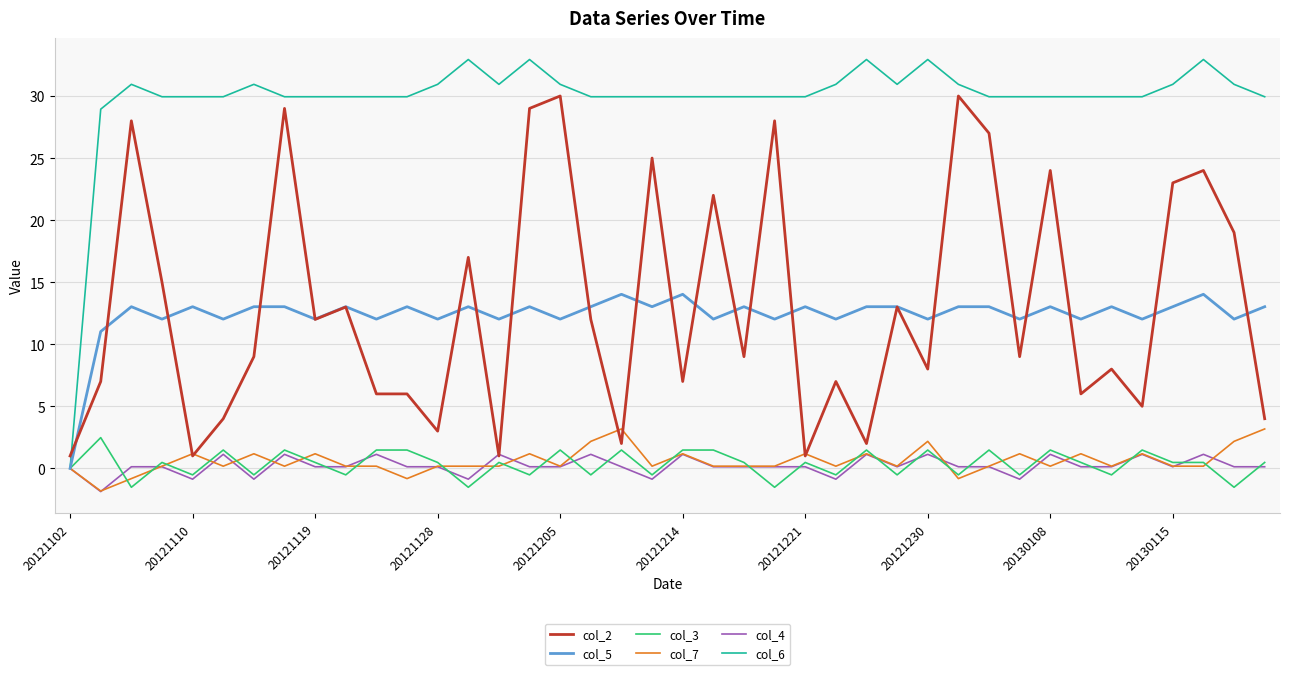

What is the greatest value displayed?

32.9